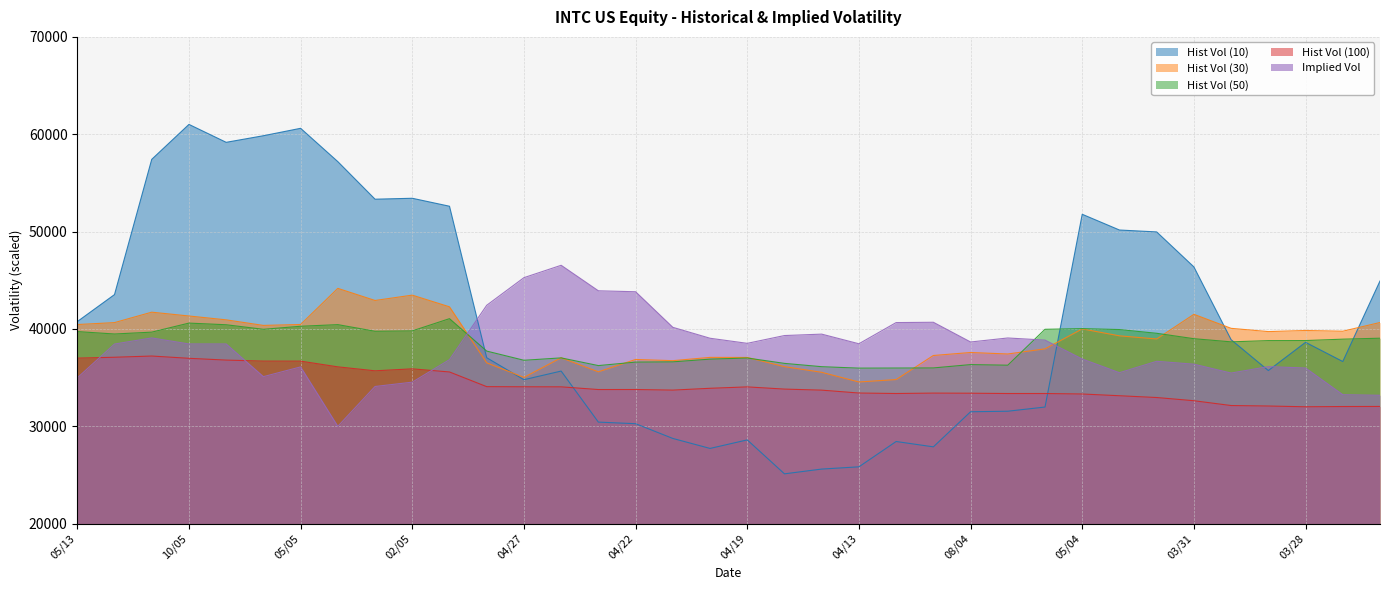

Is the value of Implied Vol at 08/04 greater than the value of Hist Vol (10) at 07/04?

Yes